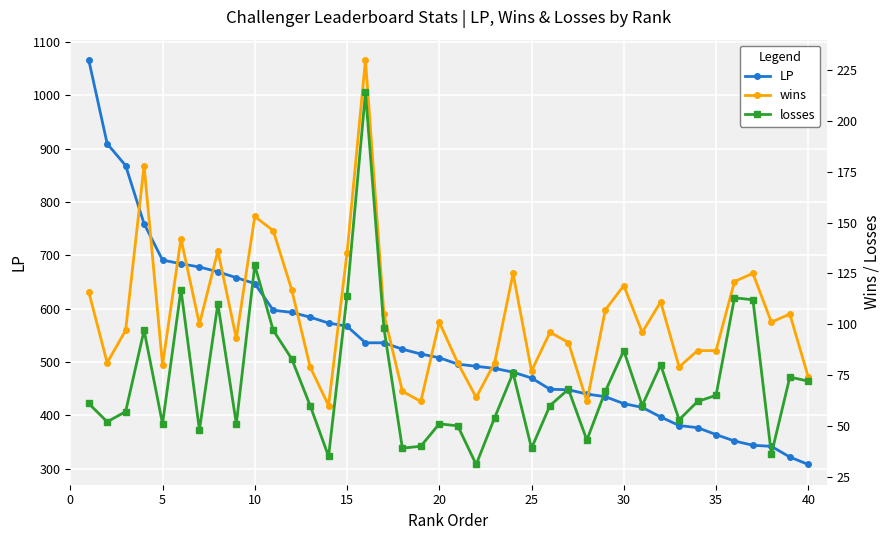

Which series has the largest total across all categories?

LP